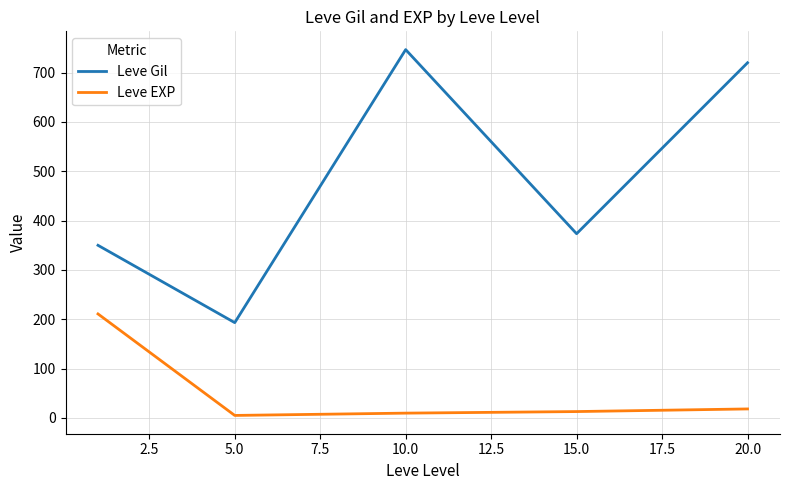

Which series has the largest range (max minus min)?

Leve Gil